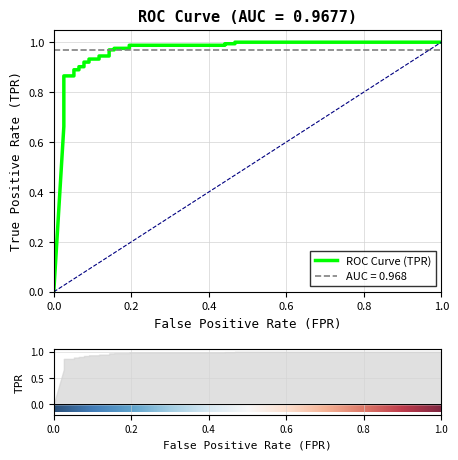

True or false: there are more than 0 points higher than both neighbors.

False